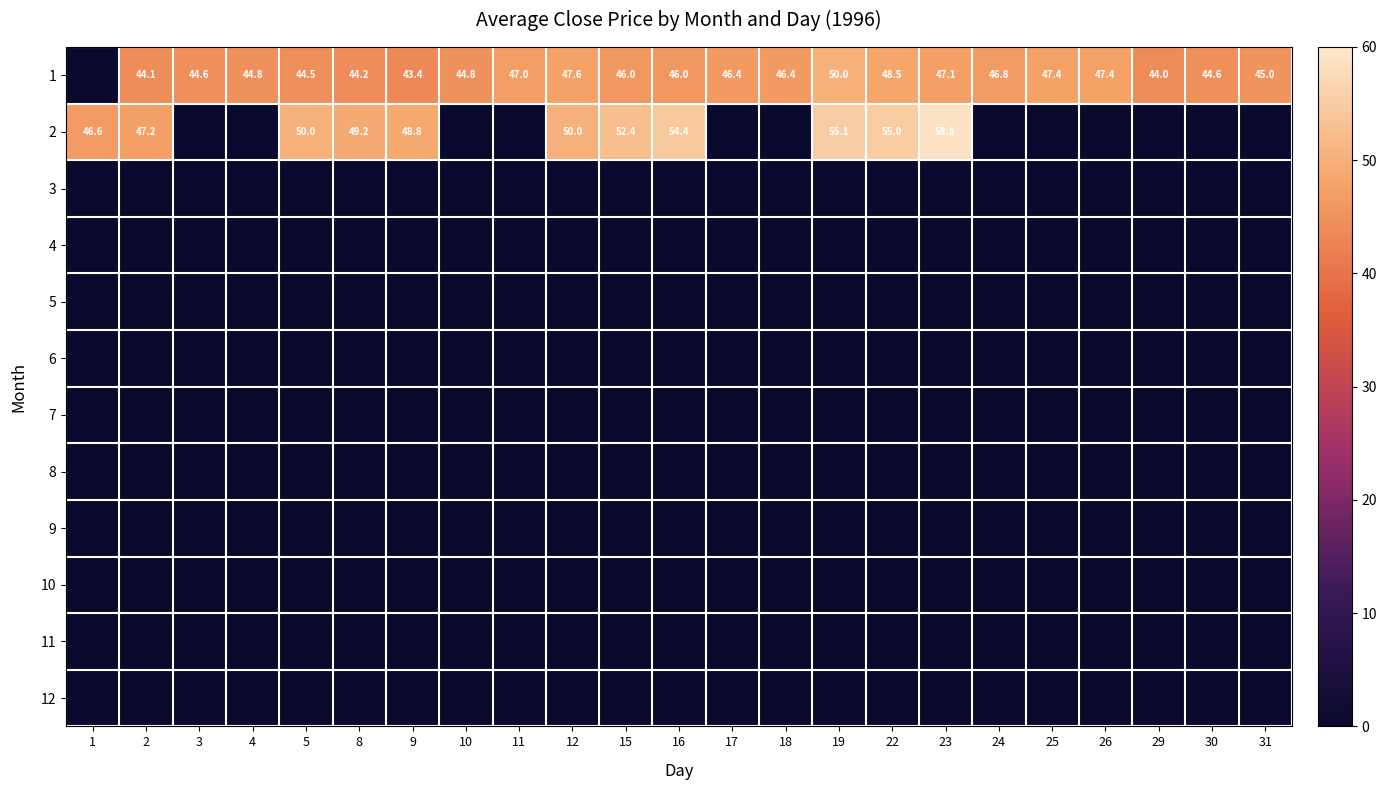

What is the difference between the 1 values at 17 and 30?

1.8